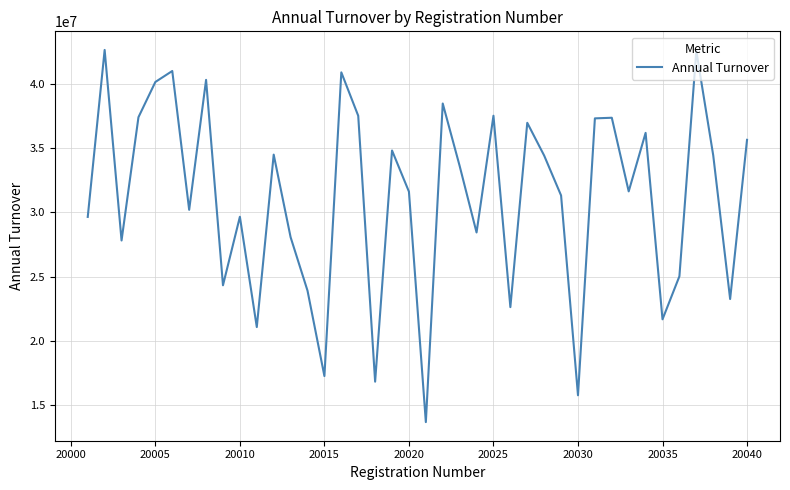

What is the difference between the maximum and minimum values?

28914518.0